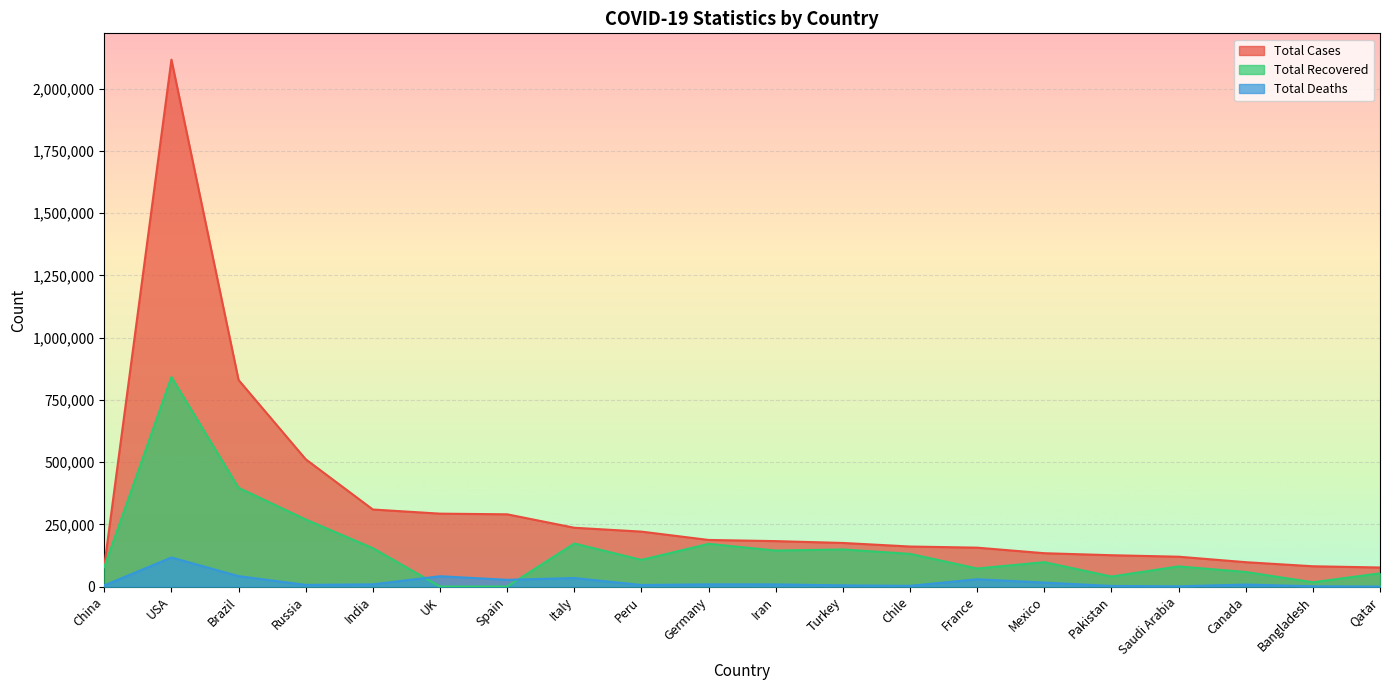

List the series in order of their overall mean, highest first.

Total Cases, Total Recovered, Total Deaths